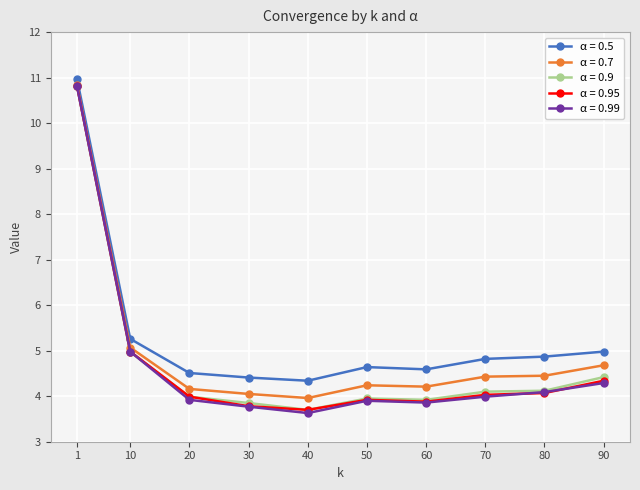

What is the value of the α = 0.9 point at the 3rd from the left?

4.0